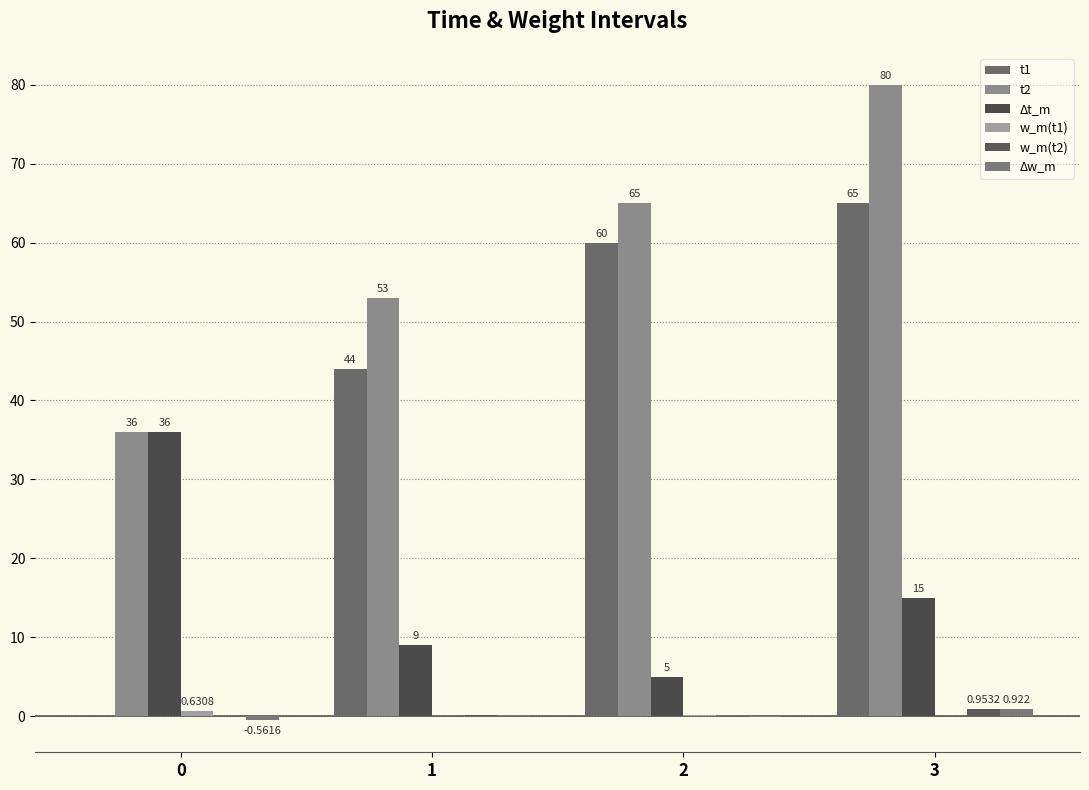

What is the spread (max minus min) of values at 2?

65.1